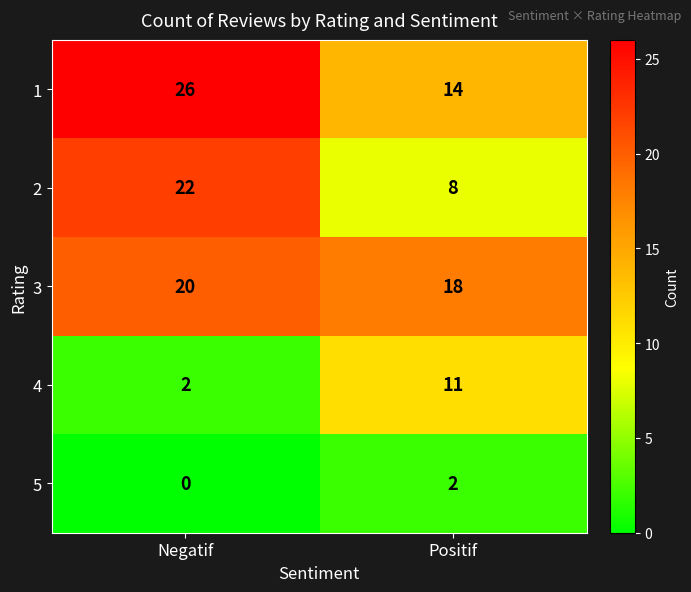

The value of 4 at Positif is 11. True or false?

True